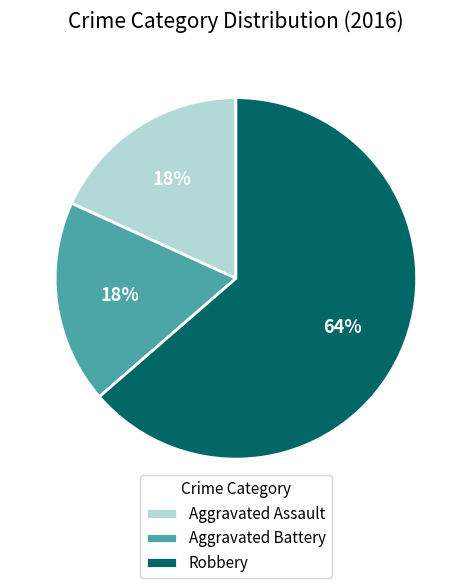

Does Aggravated Battery account for over 50% of the chart?

No